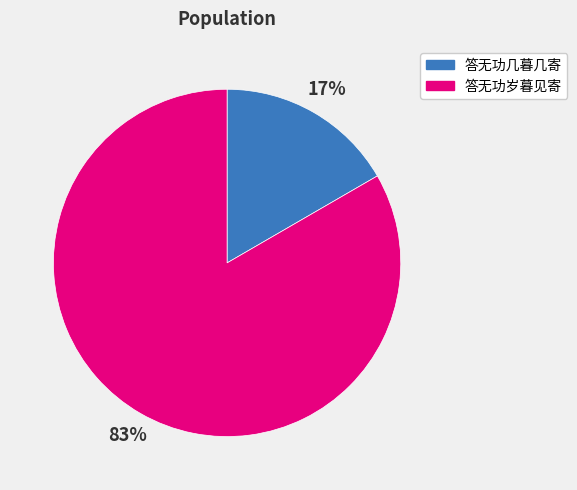

How many segments does this pie chart have?

2